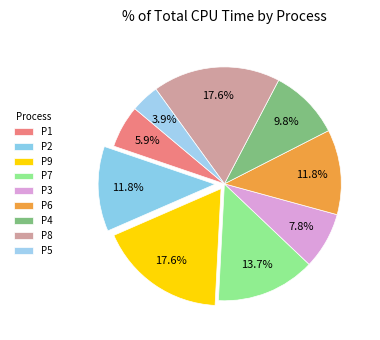

How many slices are in this pie chart?

9